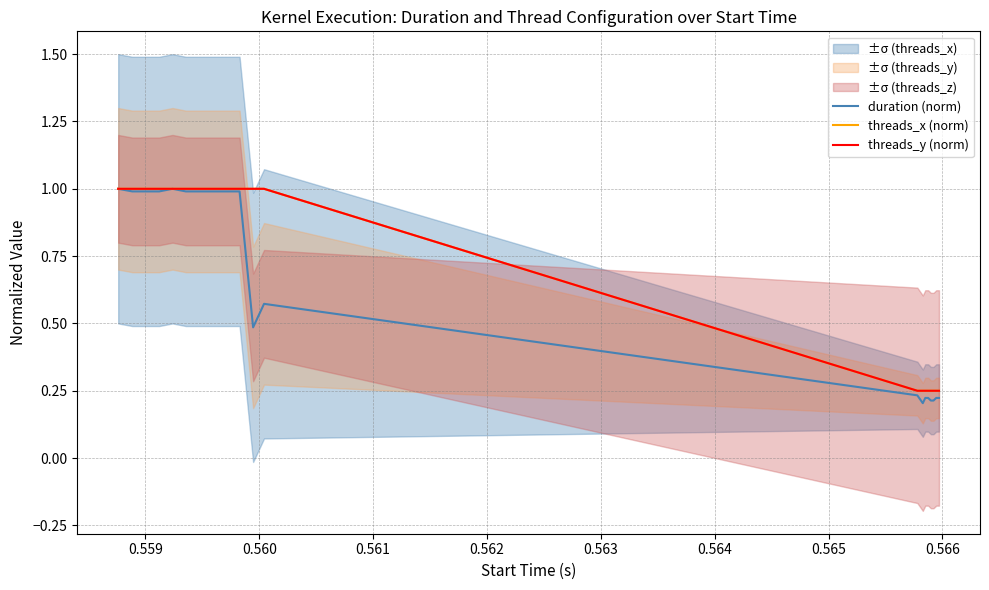

True or false: duration (norm) and threads_x (norm) cross at least once.

False